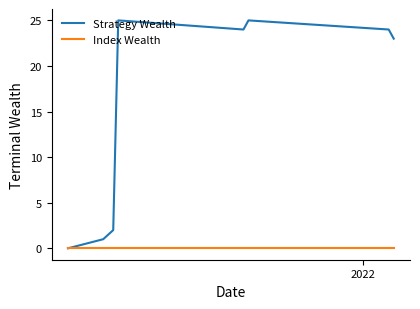

Reading left to right, list all the values displayed in this chart.

Strategy Wealth: 0	1	2	25	24	25	24	23
Index Wealth: 0	0	0	0	0	0	0	0